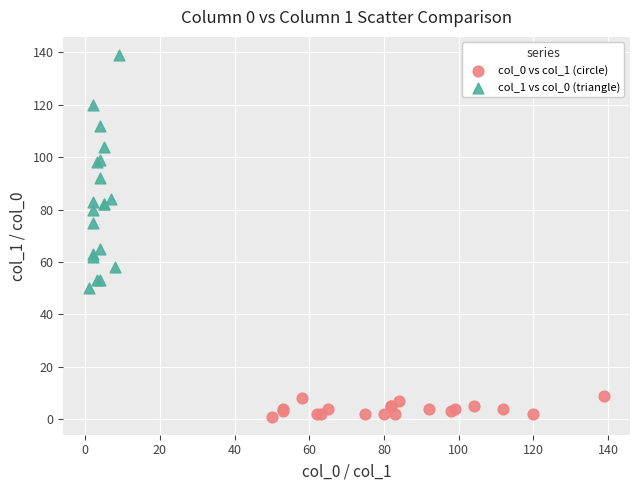

Which series contains the highest Y value?

col_1 vs col_0 (triangle)